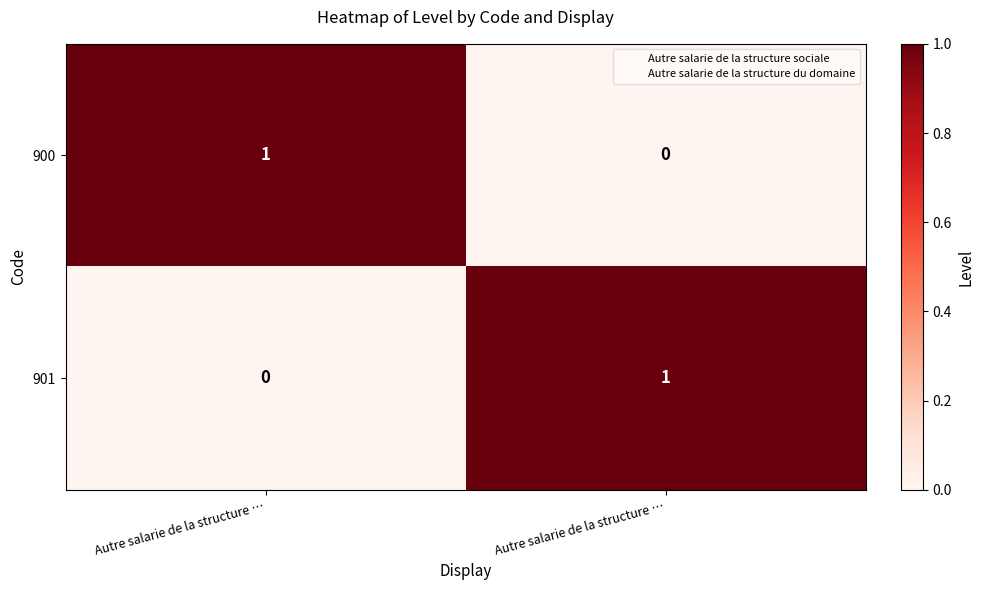

How many categories are shown in the chart?

2